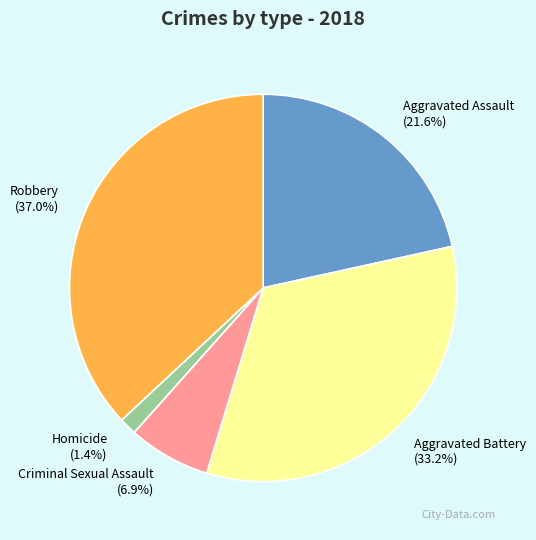

Do Aggravated Battery and Homicide together represent more than half of the pie?

No